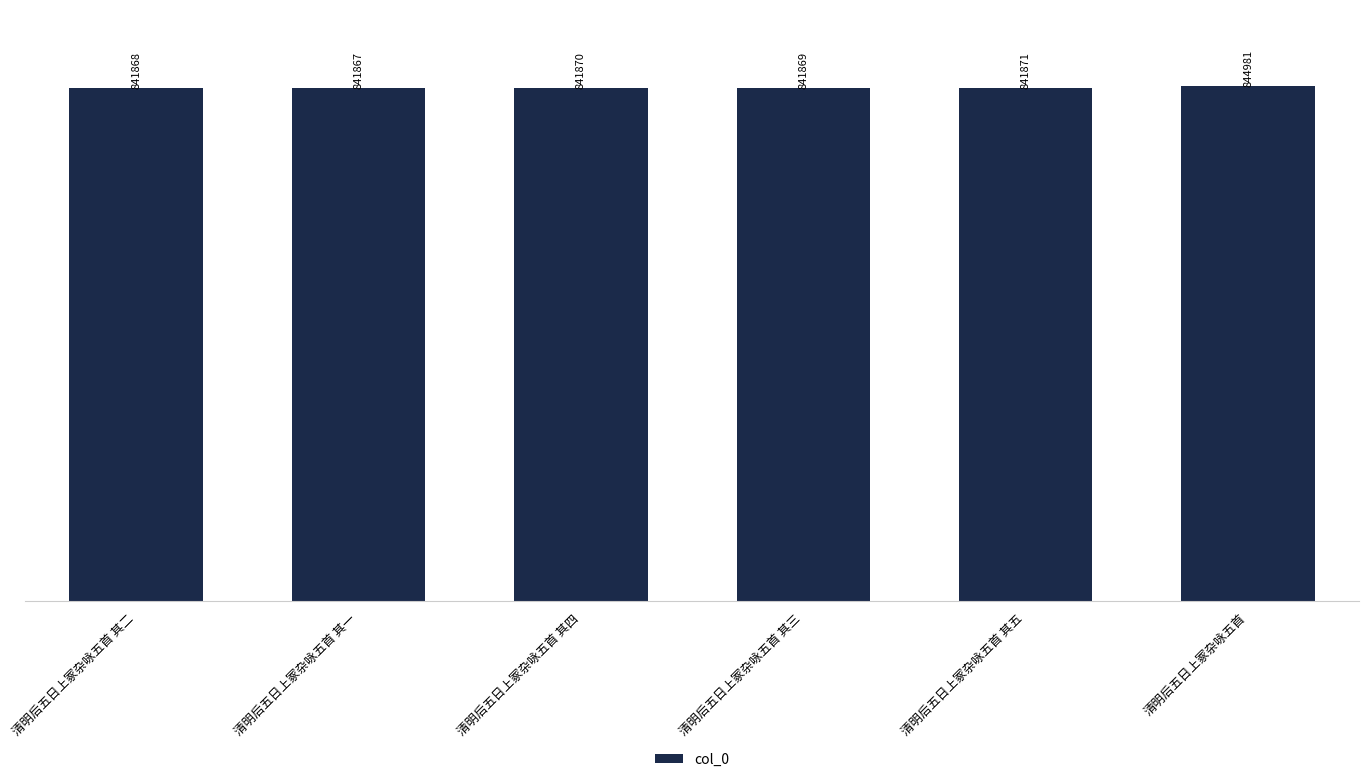

The value at 清明后五日上冢杂咏五首 其二 is 841868. True or false?

True